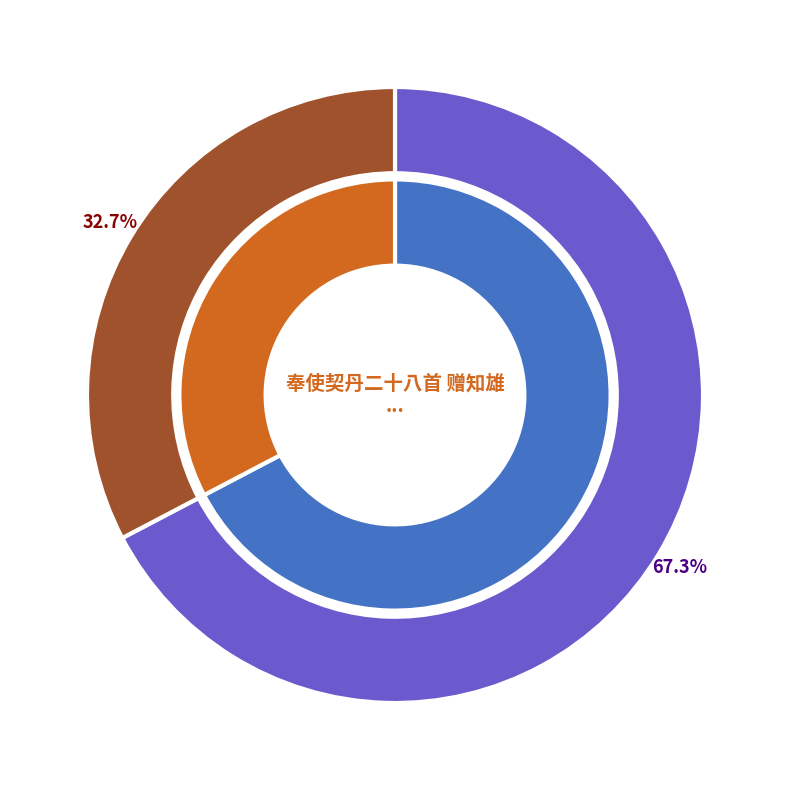

Do 奉使契丹二十八首 赠知雄州王崇拯二首 其一 and 登肇庆披云楼怀包拯二首 其一 together represent more than half of the pie?

Yes